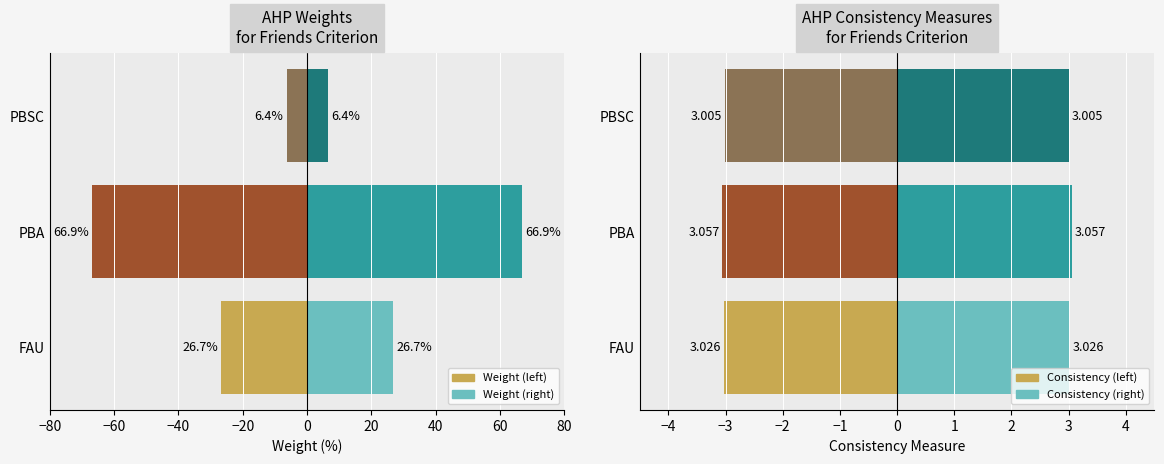

What is the minimum value for Weight (%) right?

6.4